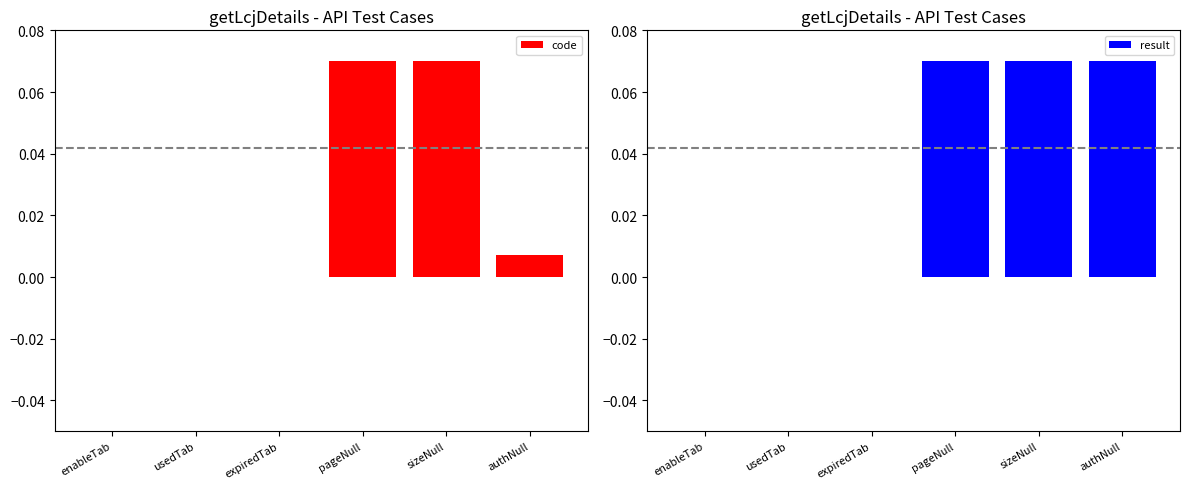

Rank the series at usedTab from highest to lowest value.

code, result